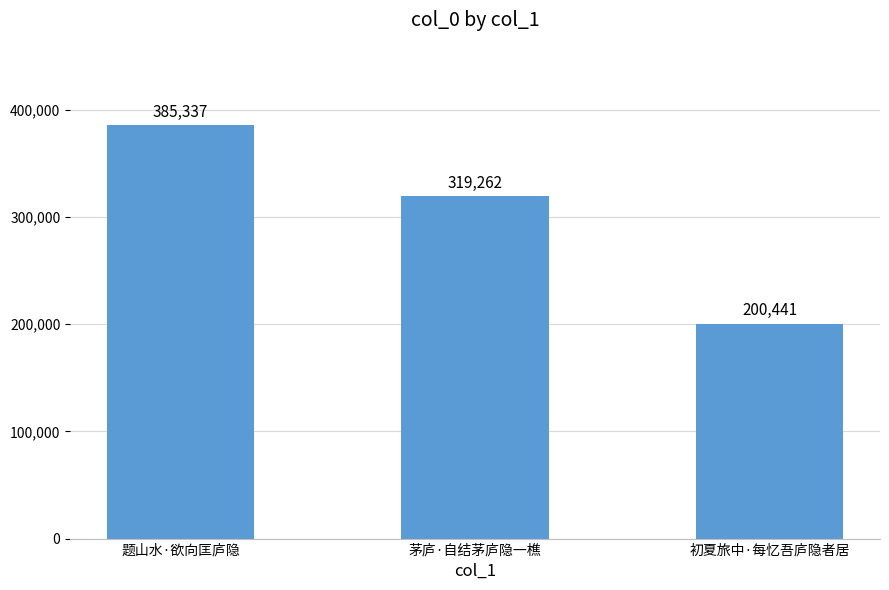

Are the bars grouped side by side (vs. stacked)?

No